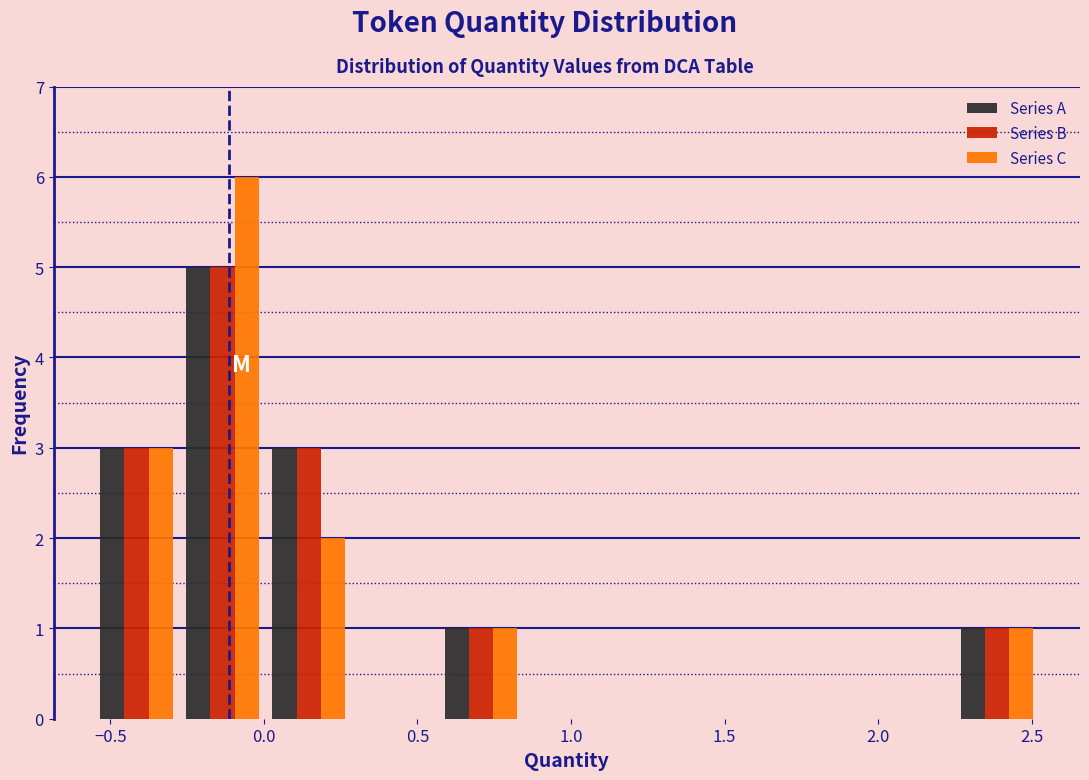

Reading left to right, transcribe this chart: for each range on the x-axis, give the height of each series' bar. Neither the bar edges nor the heights are printed on the chart, so give them approximately, as read against the axes.

-0.55 to -0.25: Series A=3	Series B=3	Series C=3
-0.25 to 0.00: Series A=5	Series B=5	Series C=6
0.00 to 0.30: Series A=3	Series B=3	Series C=2
0.30 to 0.55: Series A=0	Series B=0	Series C=0
0.55 to 0.85: Series A=1	Series B=1	Series C=1
0.85 to 1.15: Series A=0	Series B=0	Series C=0
1.15 to 1.40: Series A=0	Series B=0	Series C=0
1.40 to 1.70: Series A=0	Series B=0	Series C=0
1.70 to 1.95: Series A=0	Series B=0	Series C=0
1.95 to 2.25: Series A=0	Series B=0	Series C=0
2.25 to 2.55: Series A=1	Series B=1	Series C=1